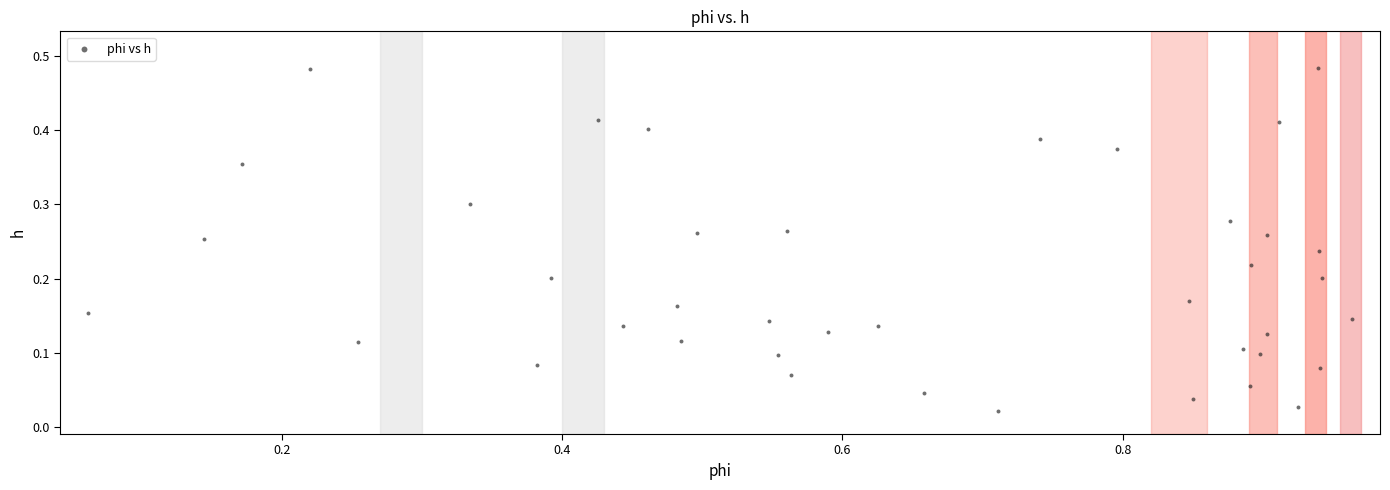

What is the range of X values (max minus min)?

0.9